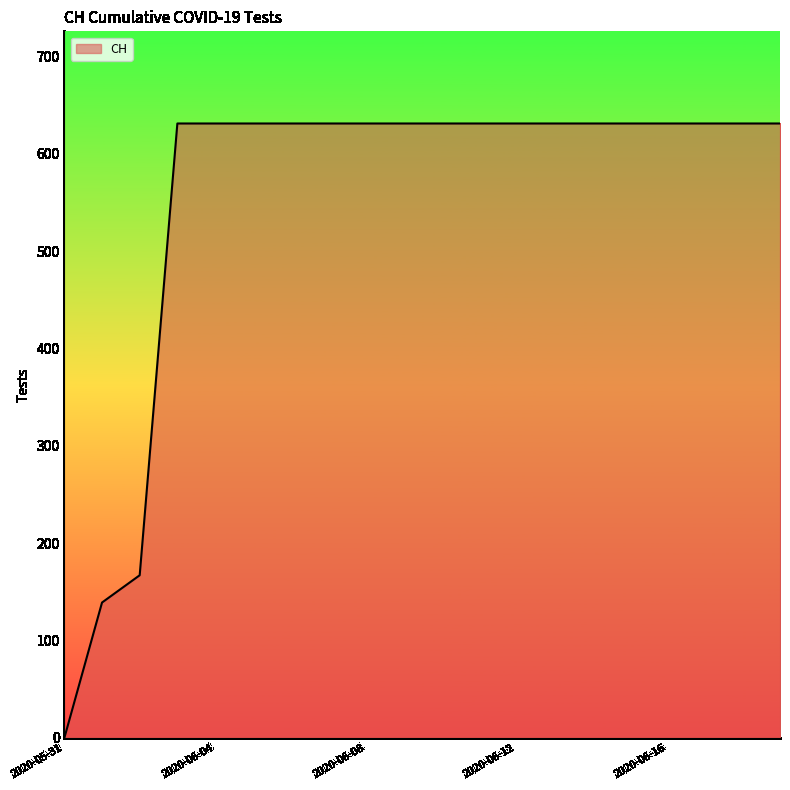

What is the greatest value displayed?

631